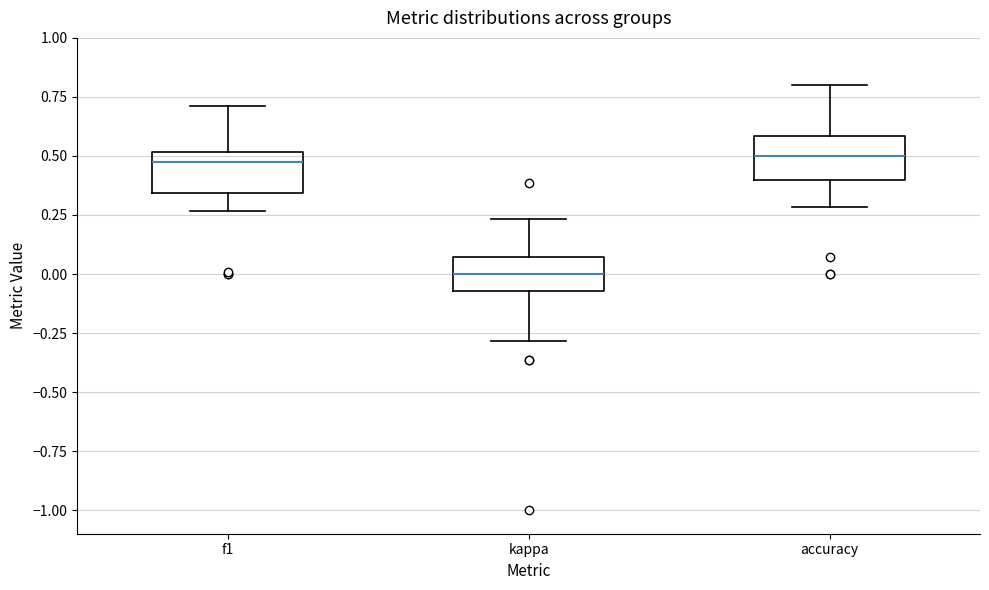

Reading left to right, transcribe this box plot: for each box, give where its median line is, the range the box spans, and where its two whiskers end, as read against the y-axis. The values are not printed on the chart, so give them approximately, as read against the axis.

f1: median 0.45, box 0.35 to 0.50, whiskers 0.25 to 0.70
kappa: median 0.00, box -0.05 to 0.05, whiskers -0.30 to 0.25
accuracy: median 0.50, box 0.40 to 0.60, whiskers 0.30 to 0.80